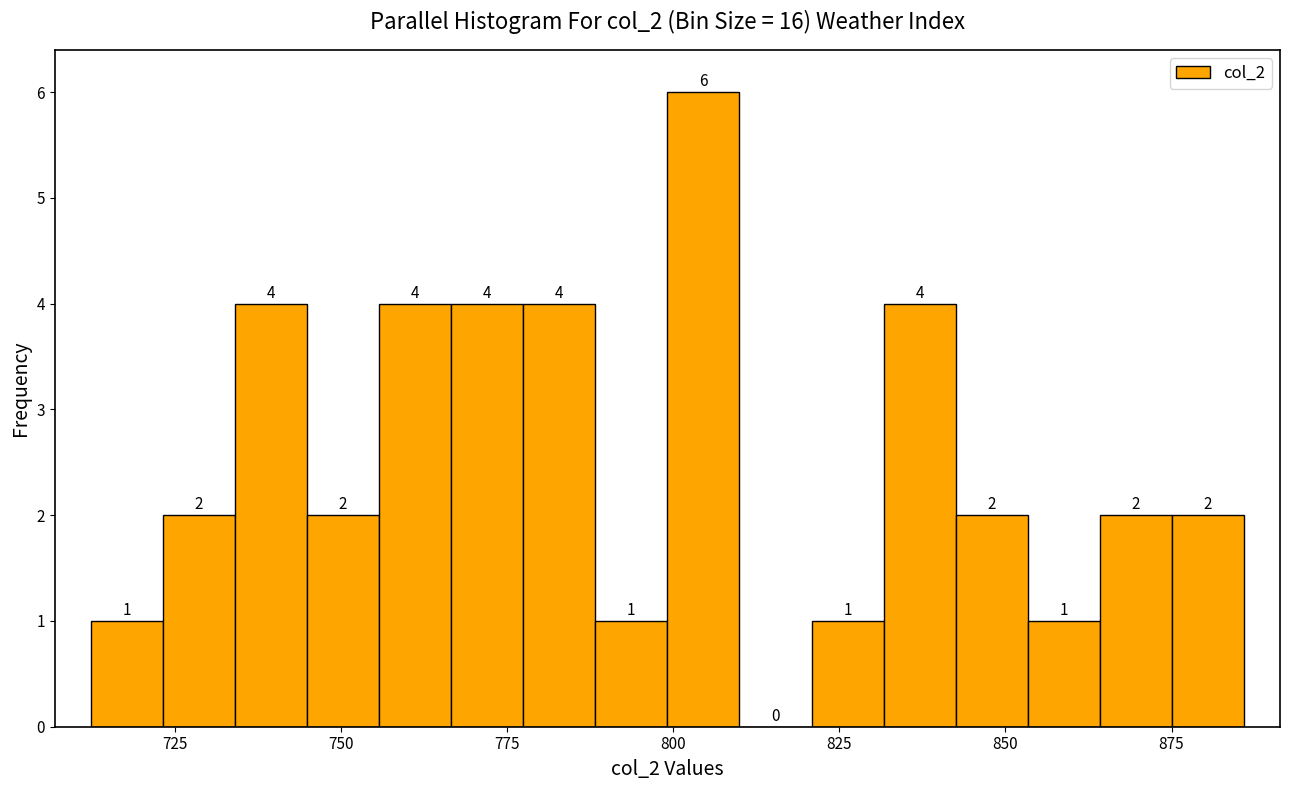

Around what value on the x-axis is the tallest bar? Give the approximate position of its centre, as read against the axis.

805